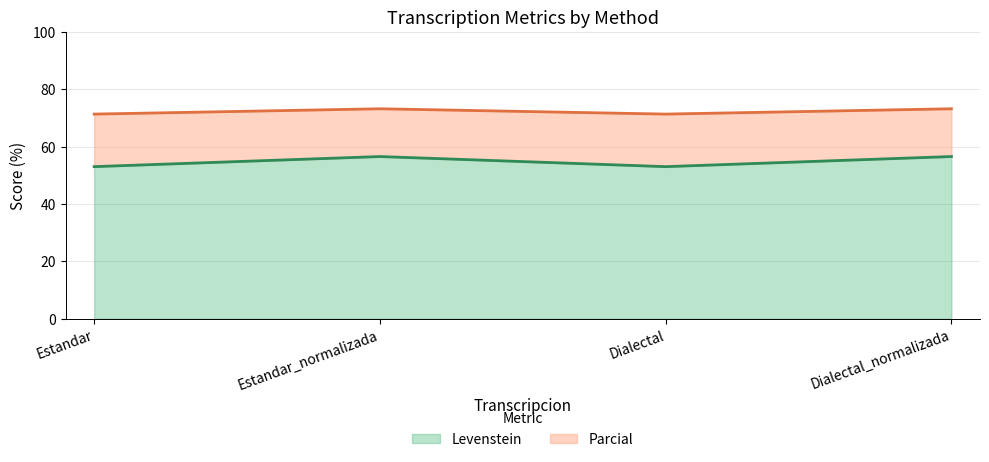

Reading left to right, list all the values displayed in this chart.

Levenstein: Estandar=53.0	Estandar_normalizada=56.5	Dialectal=53.0	Dialectal_normalizada=56.5
Parcial: Estandar=71.3	Estandar_normalizada=73.2	Dialectal=71.3	Dialectal_normalizada=73.2